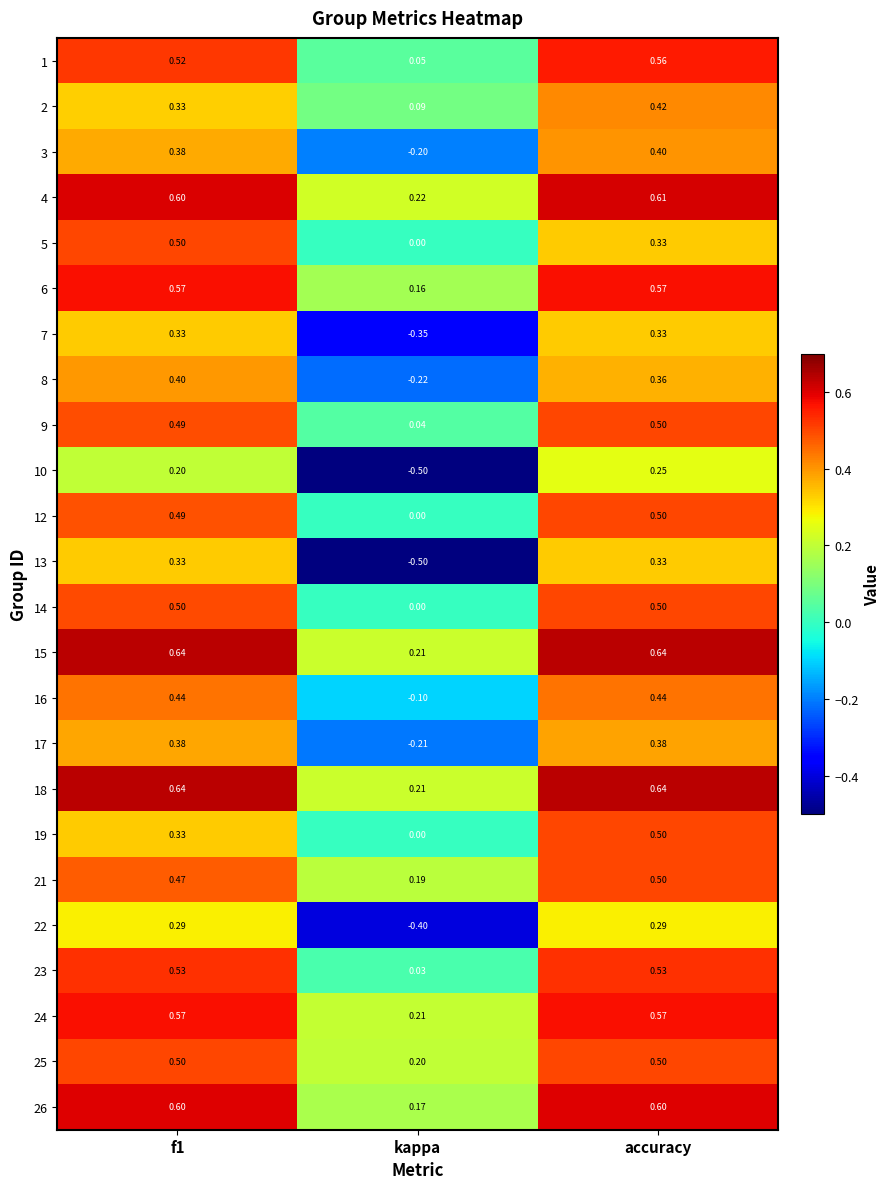

Which category has the lowest value in the 12 series?

kappa